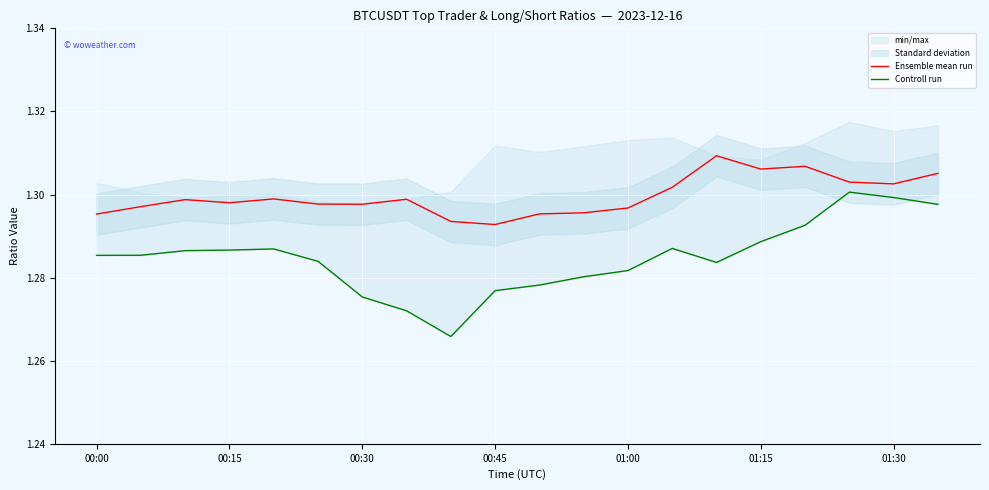

What is the average value of the Ensemble mean run series?

1.3